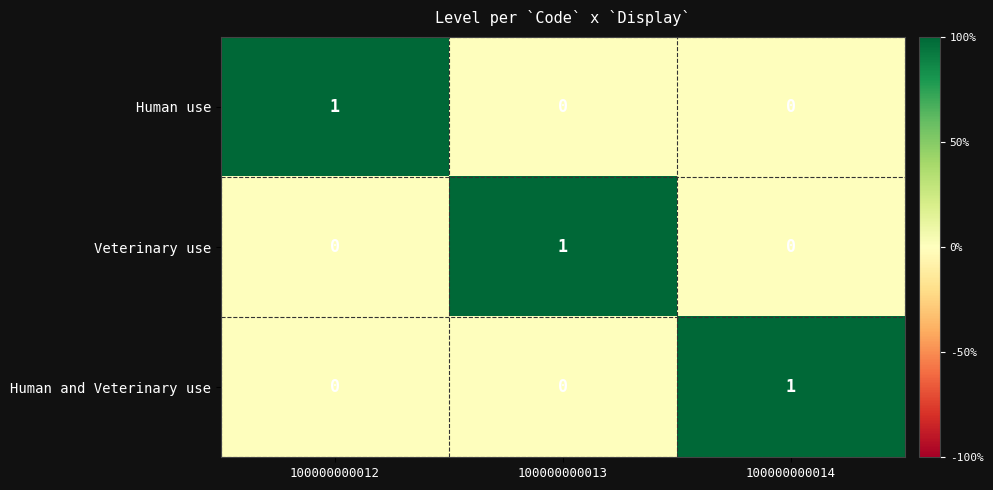

At how many categories does at least one series exceed 0?

3